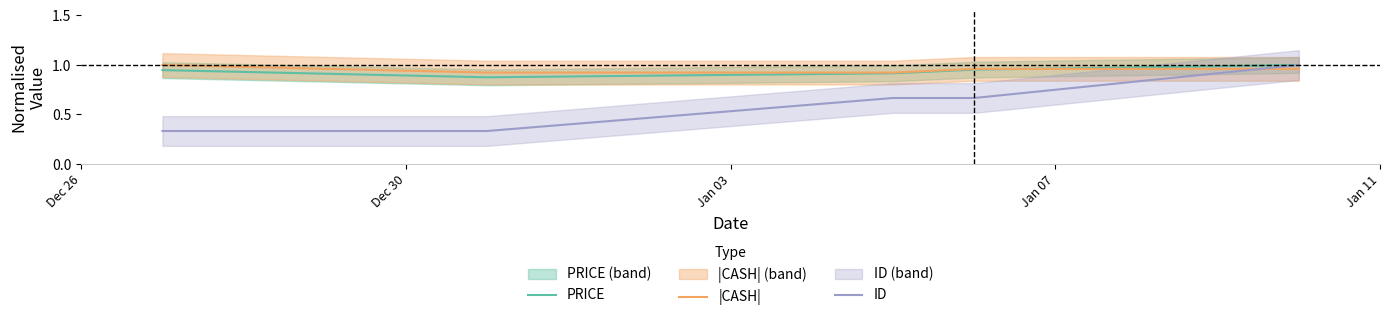

The ID series shows 0.3 at Dec 30. True or false?

True